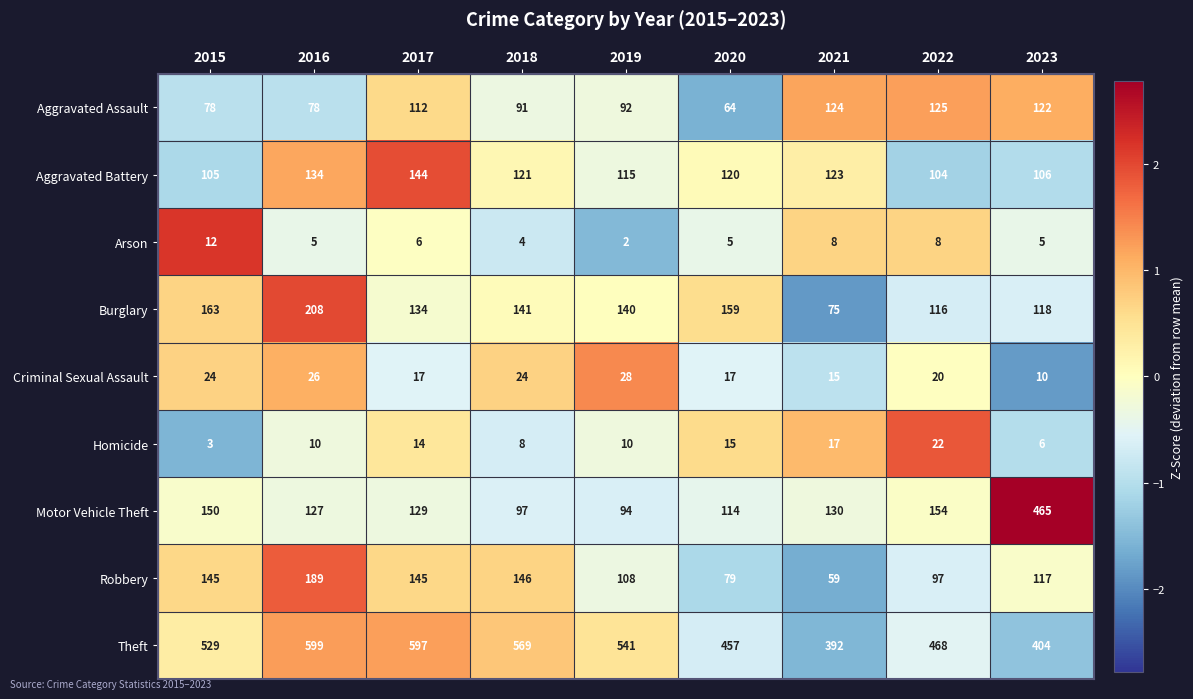

Between 2018 and 2020, which series saw the biggest shift?

Theft